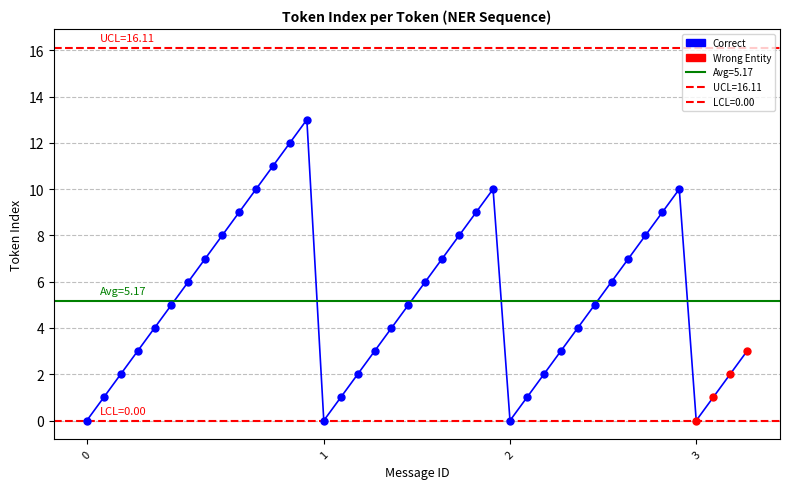

True or false: the data shows 1 at 2.

False